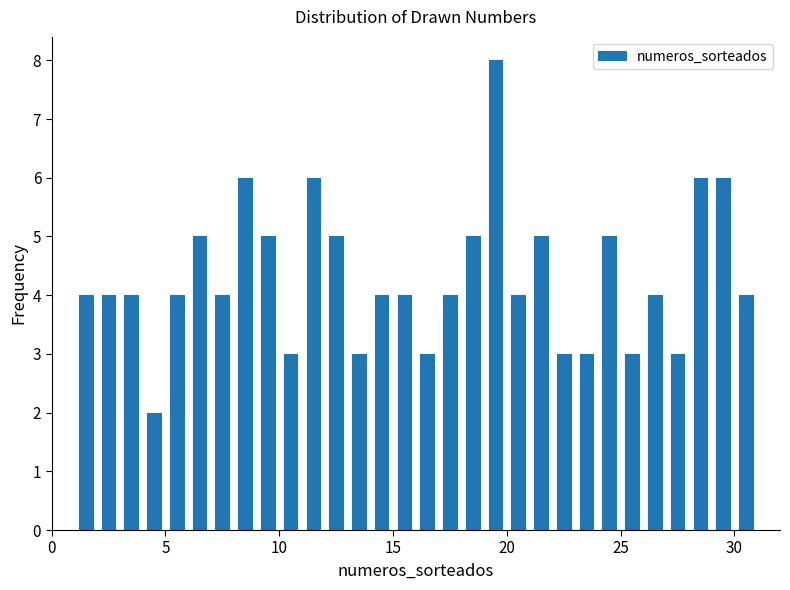

Around what value on the x-axis is the tallest bar? Give the approximate position of its centre, as read against the axis.

19.5